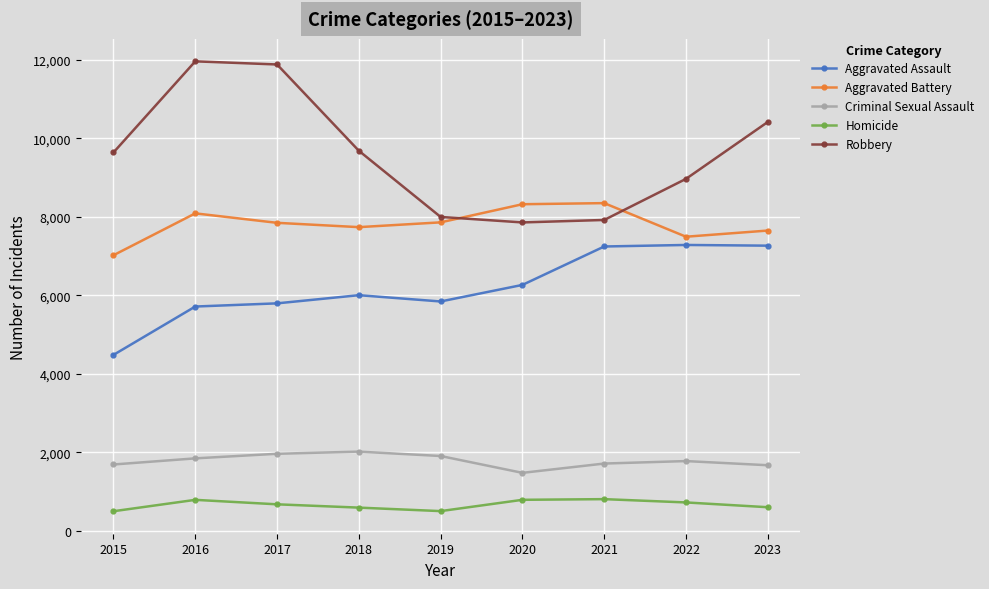

The Criminal Sexual Assault series shows 1474 at 2020. True or false?

True